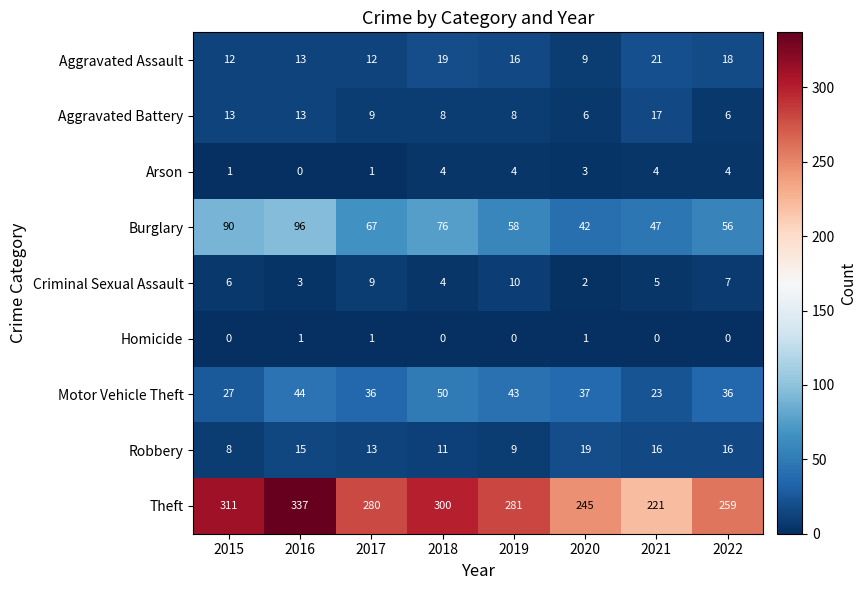

How many data points does each series have?

8